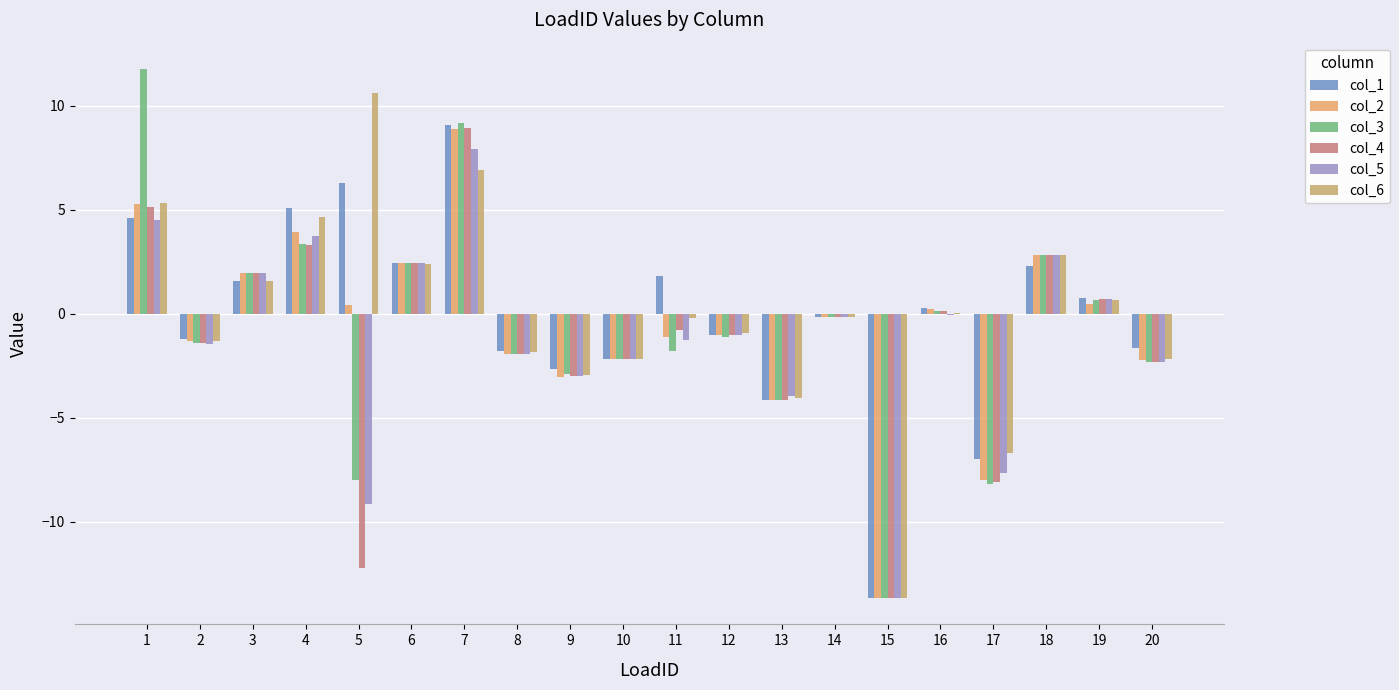

What are all the series names shown in the legend?

col_1, col_2, col_3, col_4, col_5, col_6